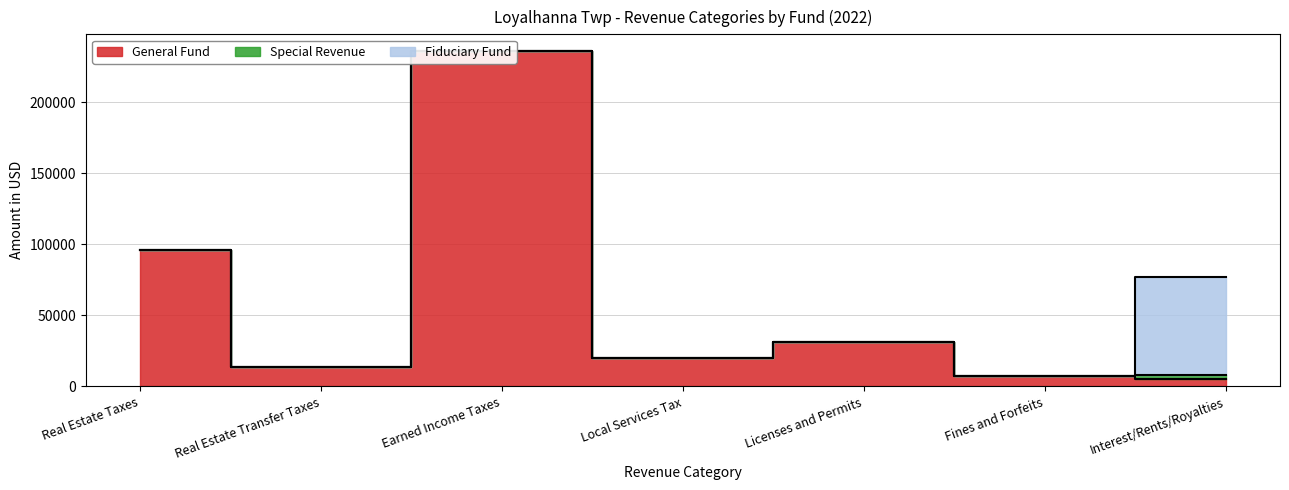

How many lines are shown in the chart?

3